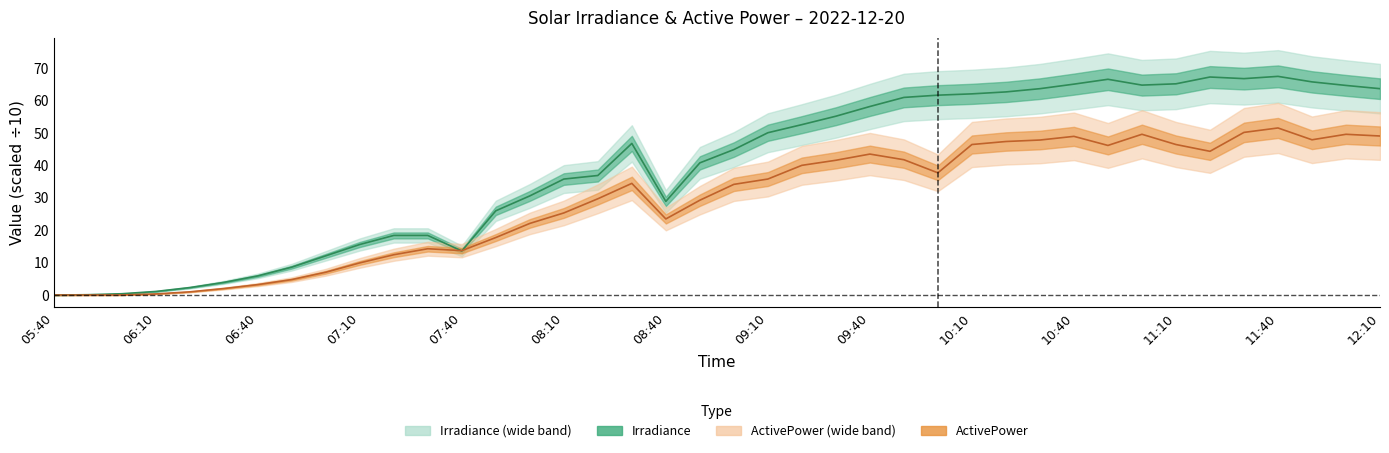

What are all the series names shown in the legend?

Irradiance, ActivePower